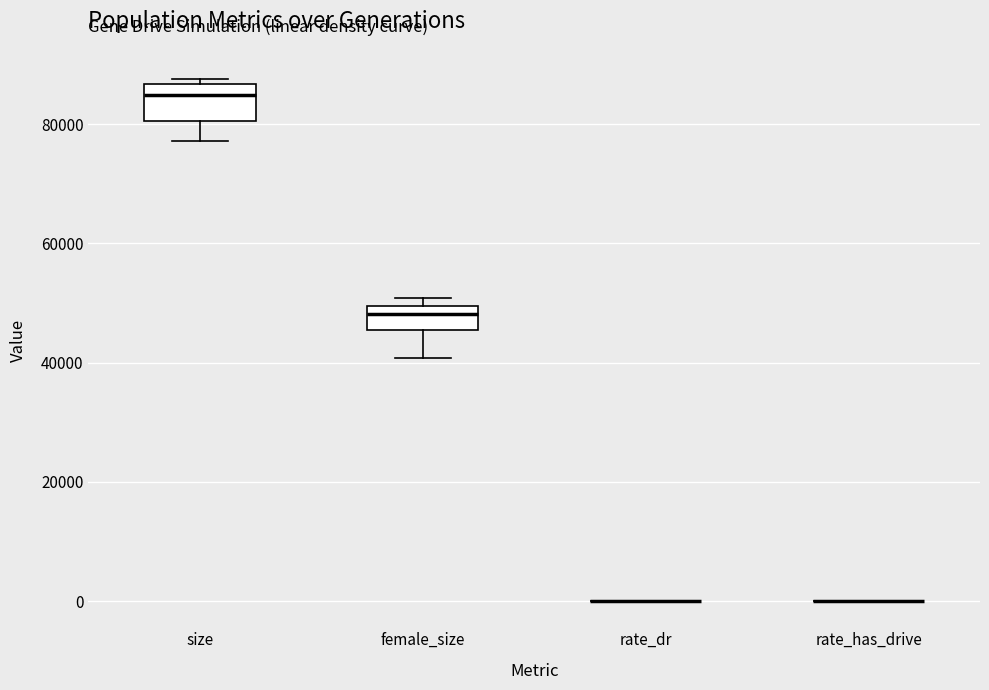

Reading left to right, transcribe this box plot: for each box, give where its median line is, the range the box spans, and where its two whiskers end, as read against the y-axis. The values are not printed on the chart, so give them approximately, as read against the axis.

size: median 84000, box 80000 to 86000, whiskers 78000 to 88000
female_size: median 48000, box 46000 to 50000, whiskers 40000 to 50000 (just above the box's upper edge)
rate_dr: box collapsed to a line at 0, whiskers 0 to 0
rate_has_drive: box collapsed to a line at 0, whiskers 0 to 0